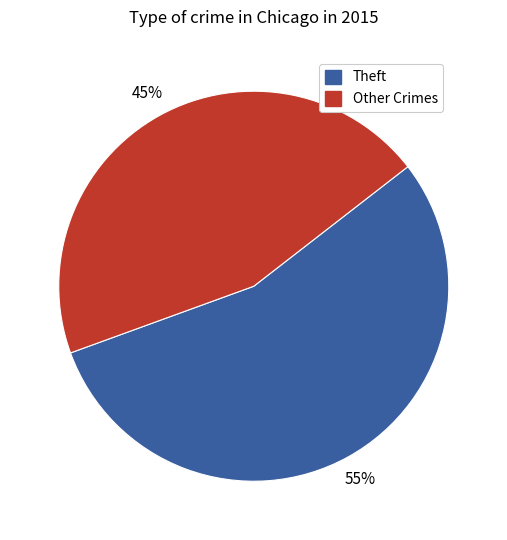

Is the sum of Other Crimes and Theft greater than half?

Yes